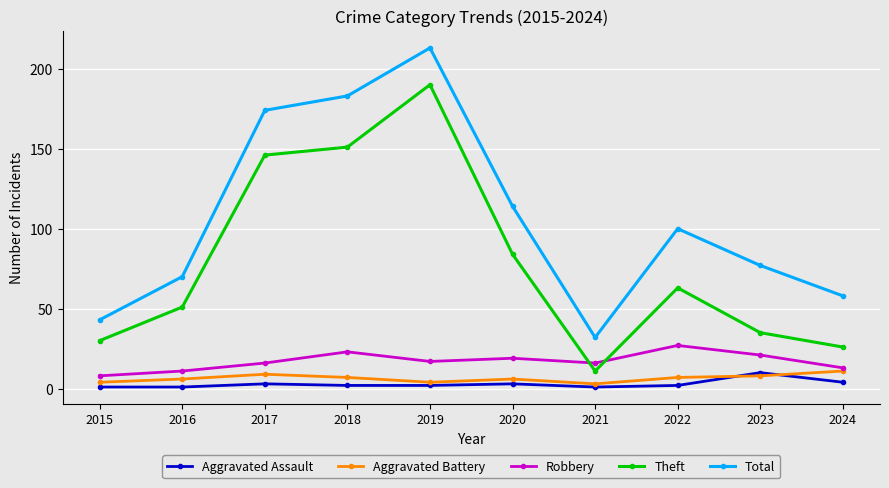

What is the maximum value for Aggravated Assault?

10